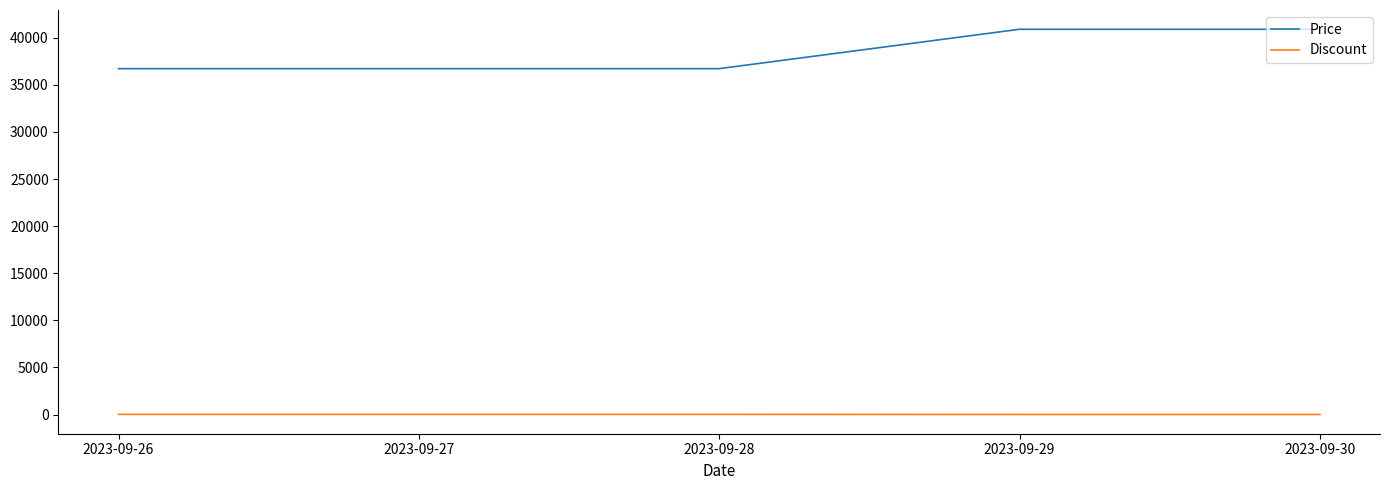

What are all the series names shown in the legend?

Price, Discount